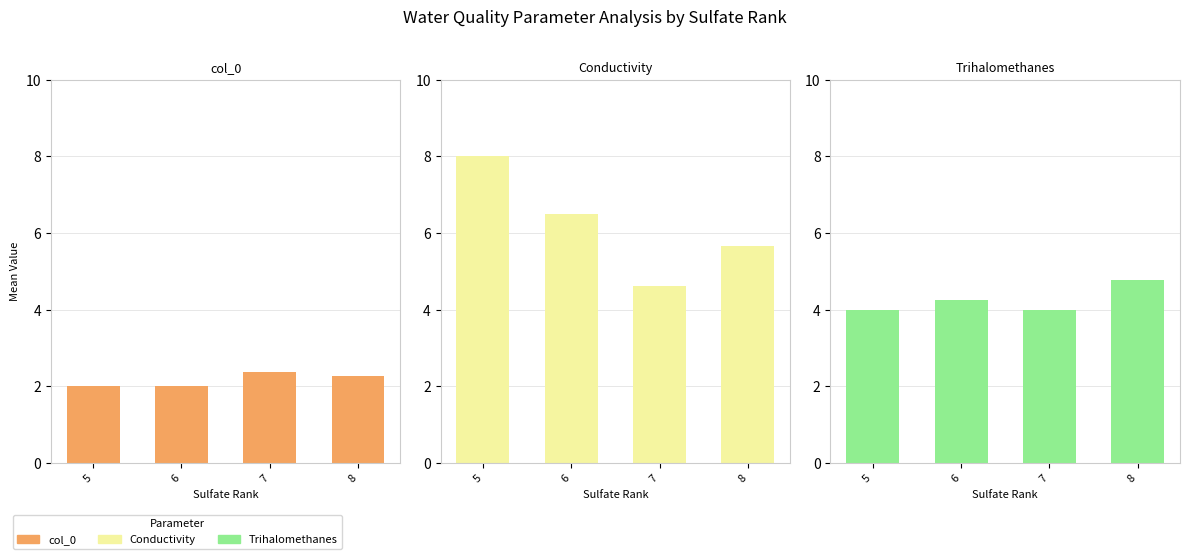

At which label does Conductivity first exceed 6?

5